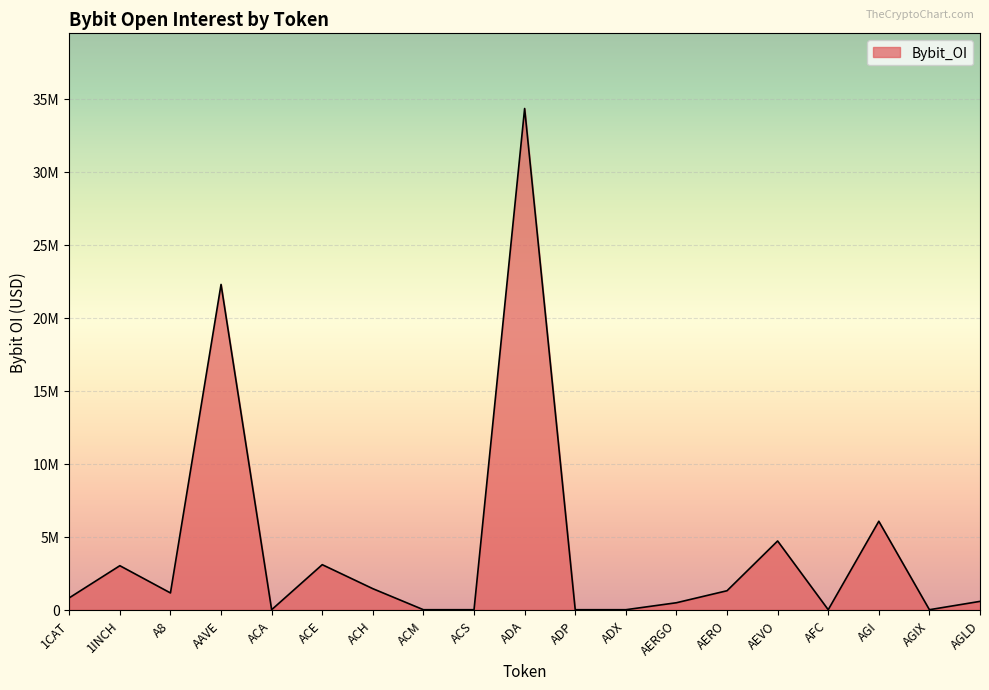

Where does the data first go above 813070?

1INCH